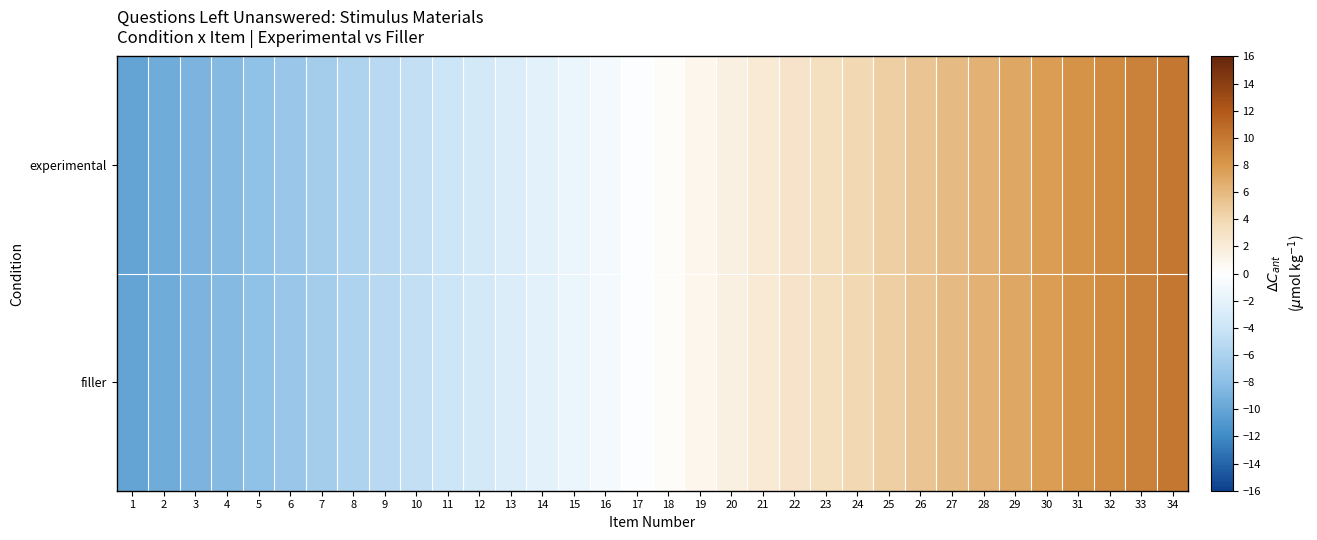

At 30, list the series in order from largest to smallest.

experimental, filler